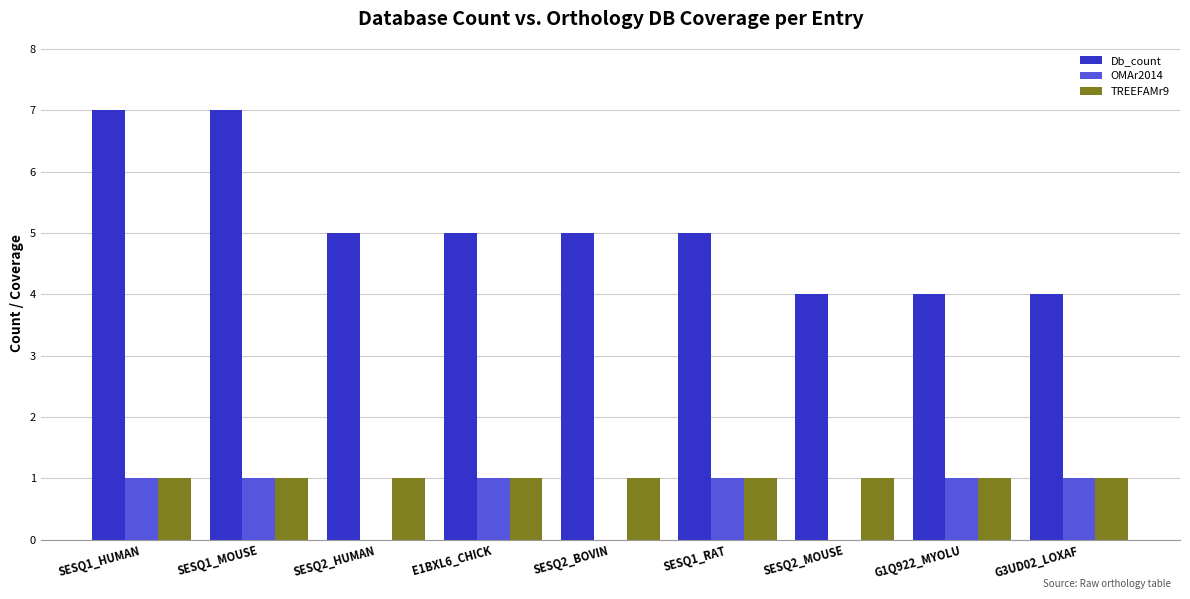

Reading left to right, what are all the values shown in this chart?

Db_count: SESQ1_HUMAN=7	SESQ1_MOUSE=7	SESQ2_HUMAN=5	E1BXL6_CHICK=5	SESQ2_BOVIN=5	SESQ1_RAT=5	SESQ2_MOUSE=4	G1Q922_MYOLU=4	G3UD02_LOXAF=4
OMAr2014: SESQ1_HUMAN=1	SESQ1_MOUSE=1	SESQ2_HUMAN=0	E1BXL6_CHICK=1	SESQ2_BOVIN=0	SESQ1_RAT=1	SESQ2_MOUSE=0	G1Q922_MYOLU=1	G3UD02_LOXAF=1
TREEFAMr9: SESQ1_HUMAN=1	SESQ1_MOUSE=1	SESQ2_HUMAN=1	E1BXL6_CHICK=1	SESQ2_BOVIN=1	SESQ1_RAT=1	SESQ2_MOUSE=1	G1Q922_MYOLU=1	G3UD02_LOXAF=1